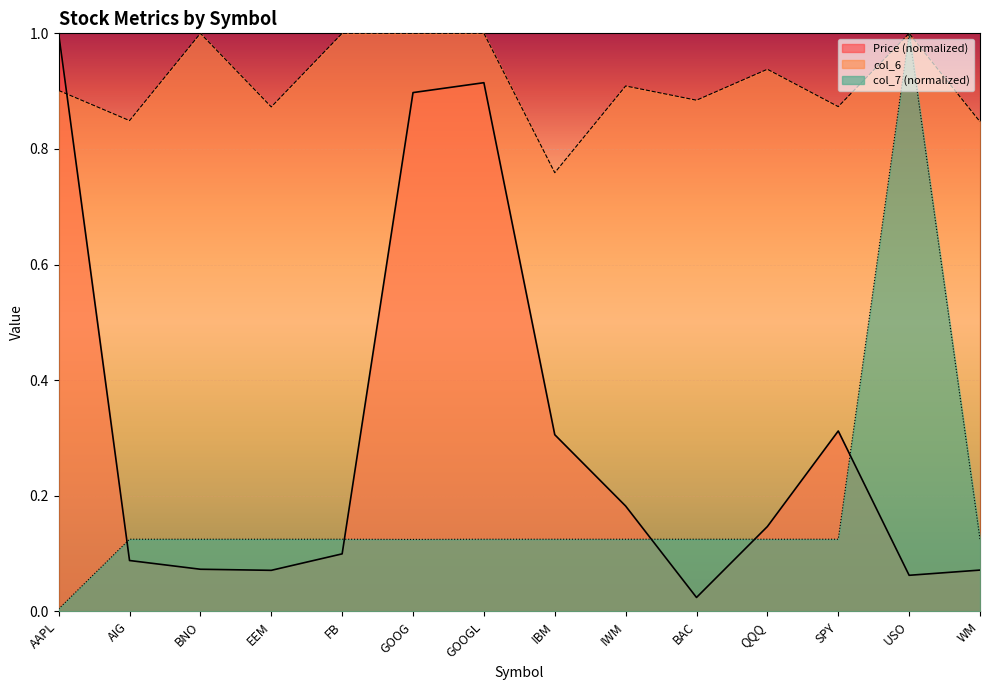

Where is Price nearest to the value 0?

BAC